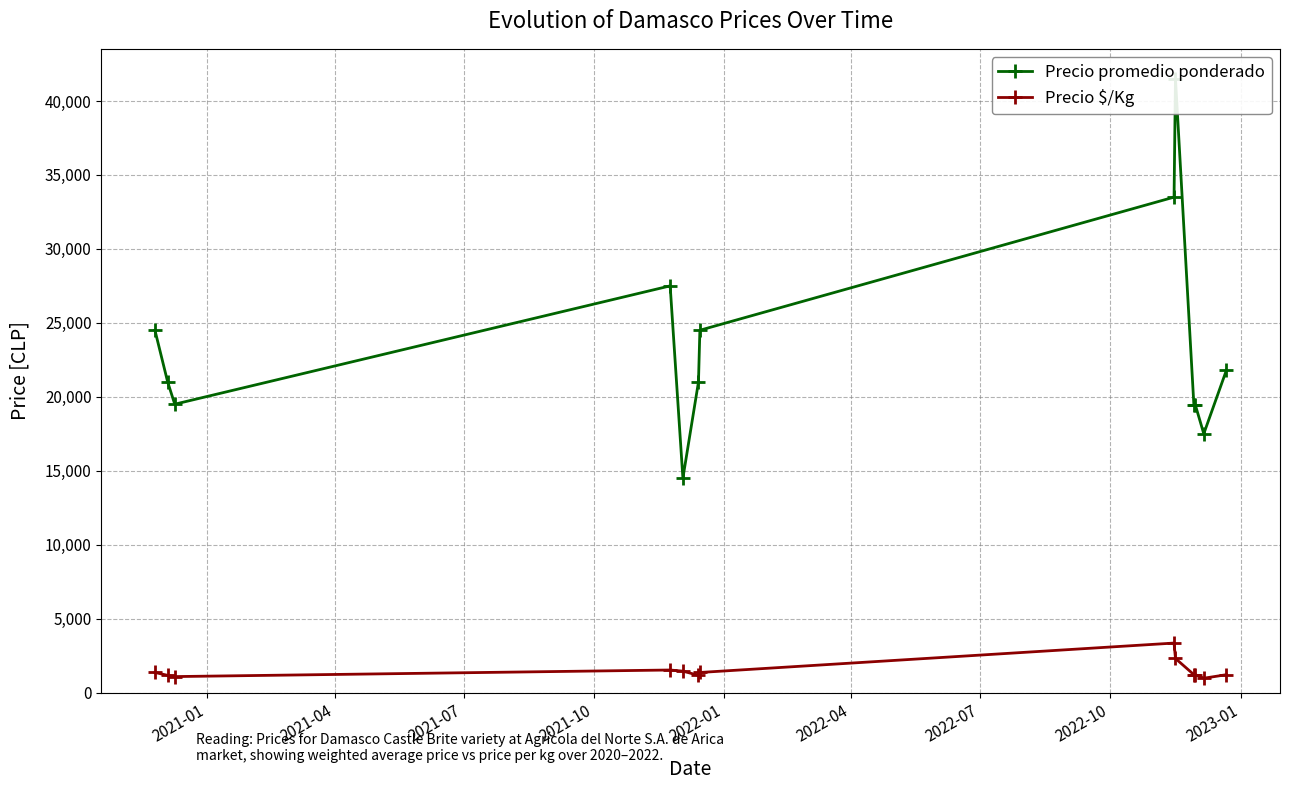

Which series has the largest total across all categories?

Precio promedio ponderado